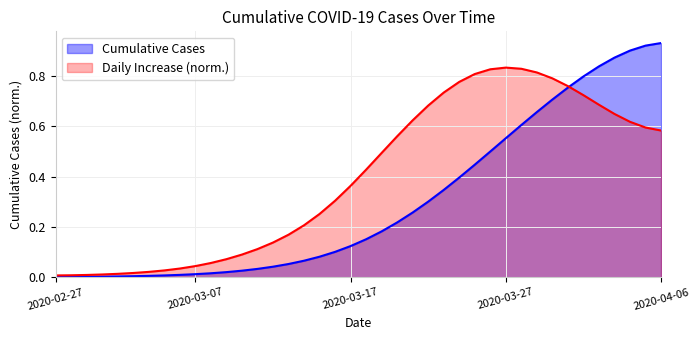

What is the sum of the values at 2020-03-29 and 2020-03-22?

1.0